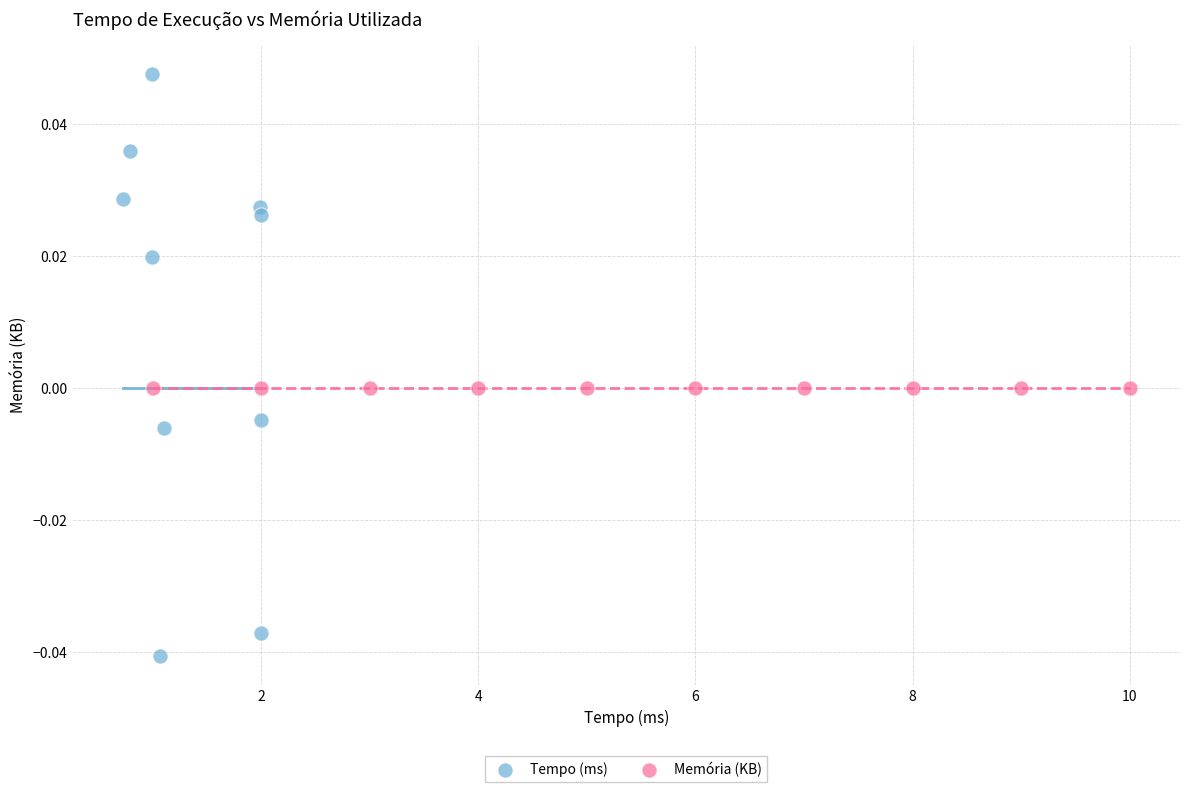

Which series contains the lowest Y value?

Tempo (ms)